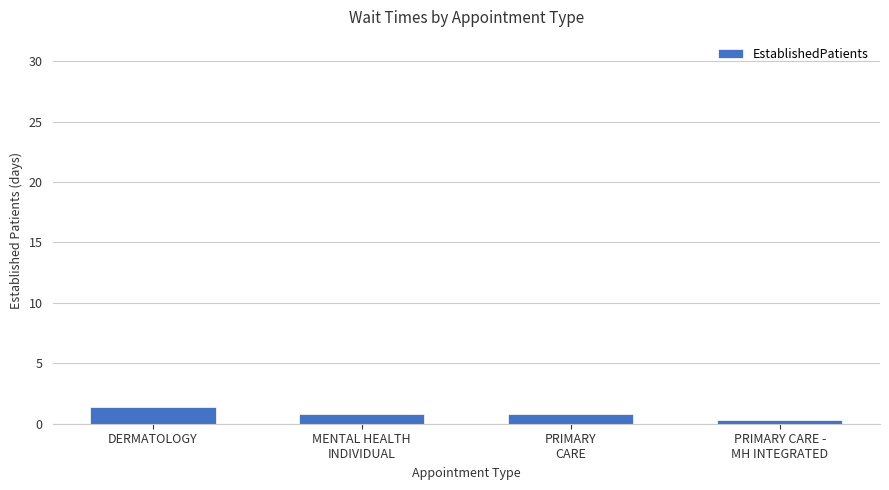

What is the ratio of the value at MENTAL HEALTH
INDIVIDUAL to the value at DERMATOLOGY?

0.6